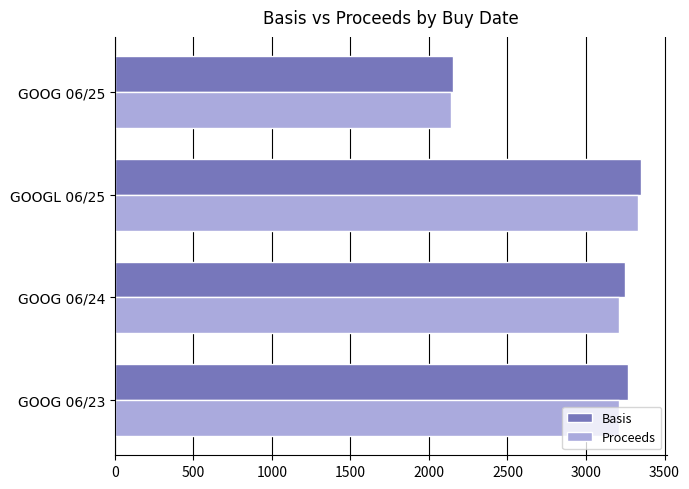

What is the sum of all Basis values?

12014.0